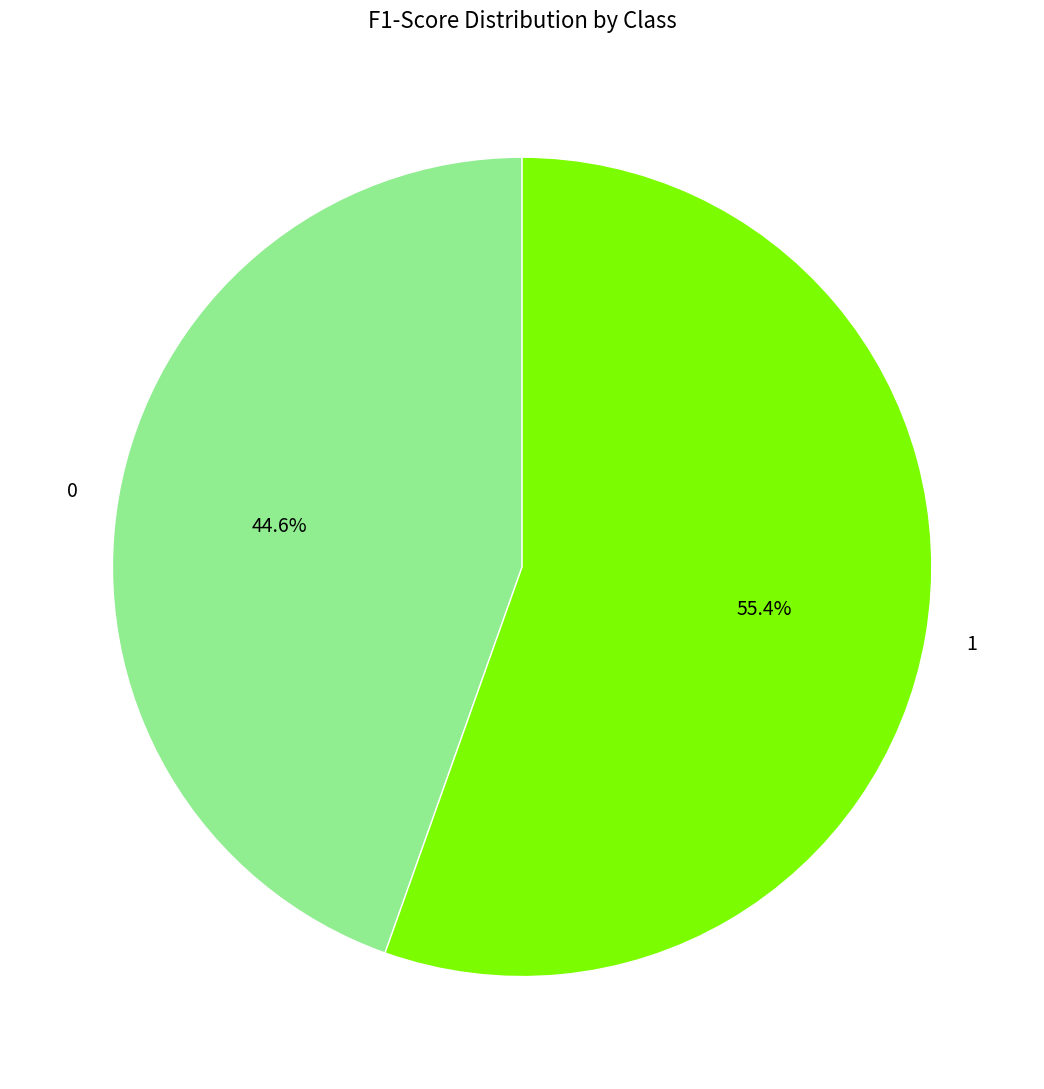

How many segments does this pie chart have?

2